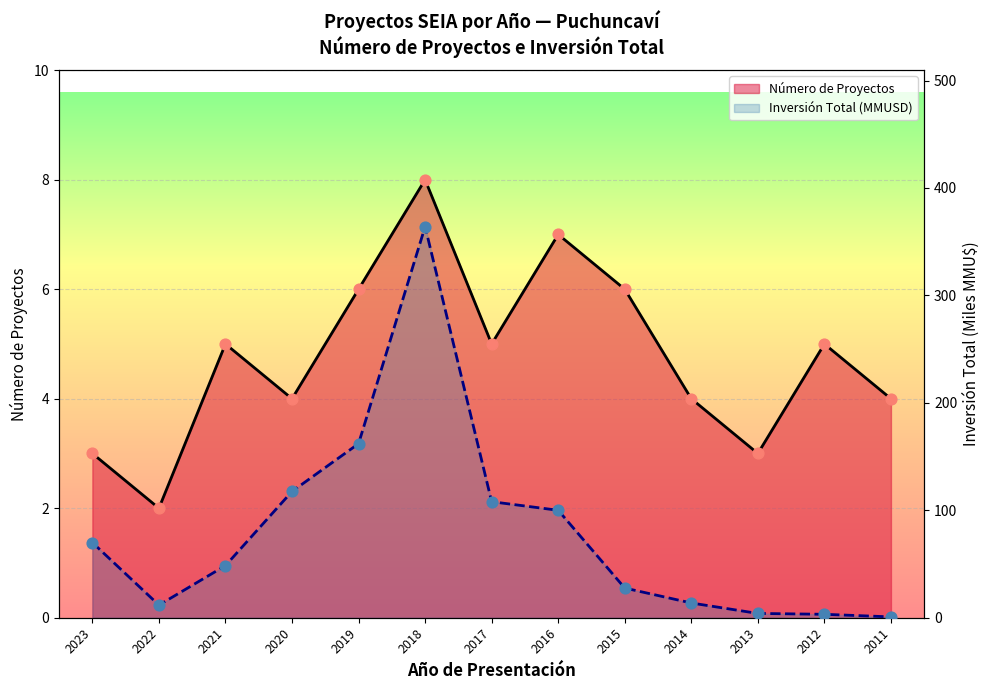

Which series has the largest total across all categories?

Inversión Total (MMUSD)